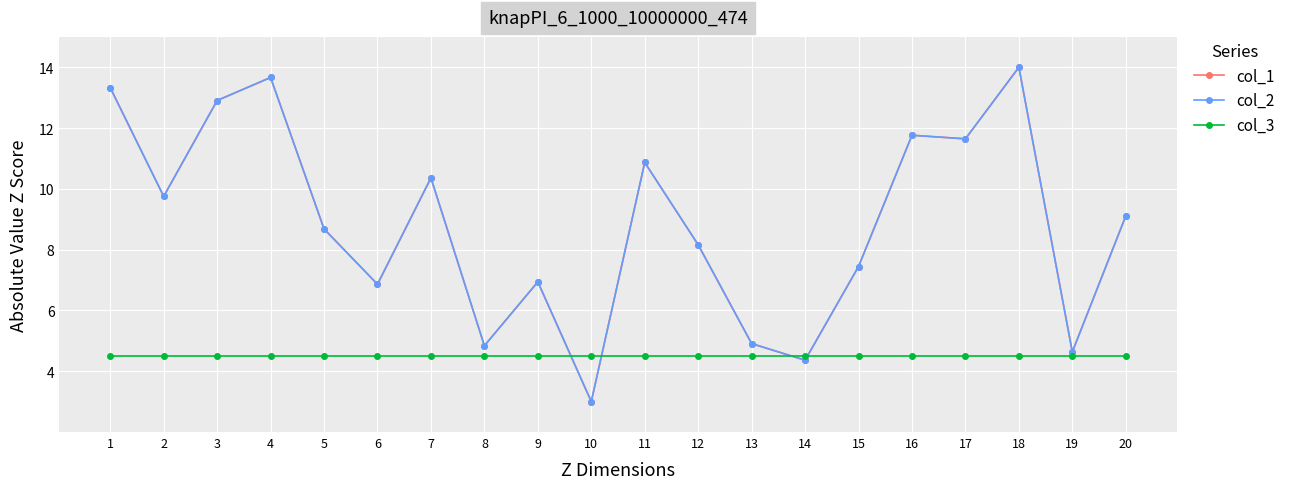

Is this an area chart (filled region under the line)?

No